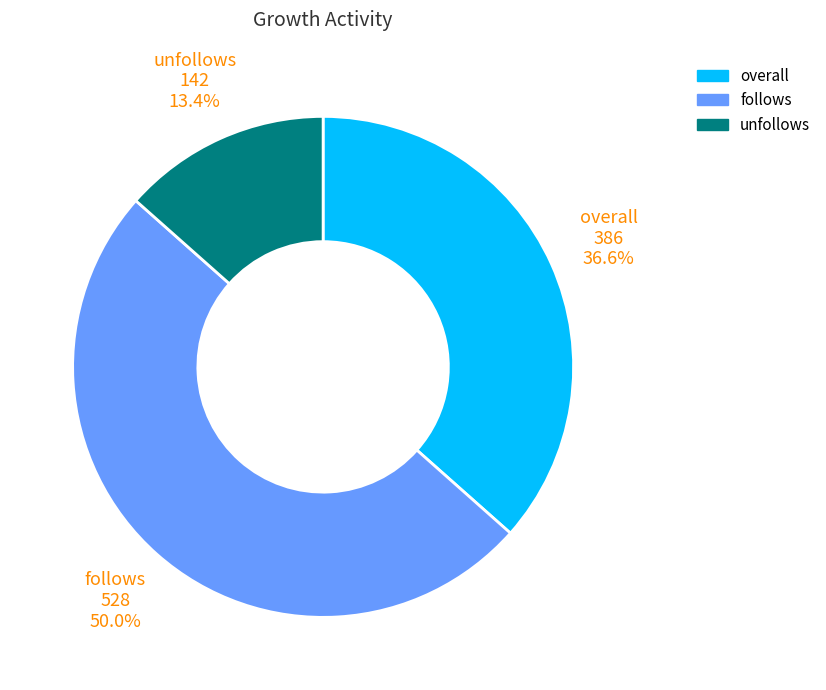

What is the ratio of the value at unfollows to the value at overall?

0.4